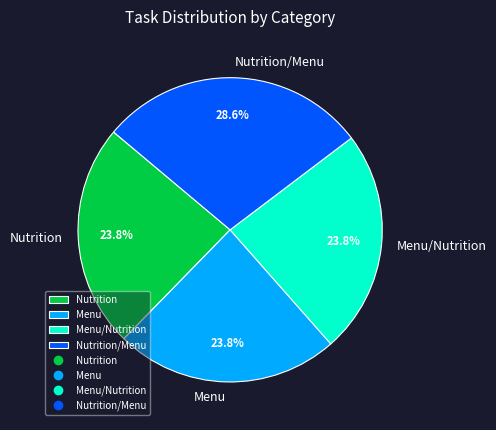

What percentage is the Nutrition slice, to the nearest percent?

24%